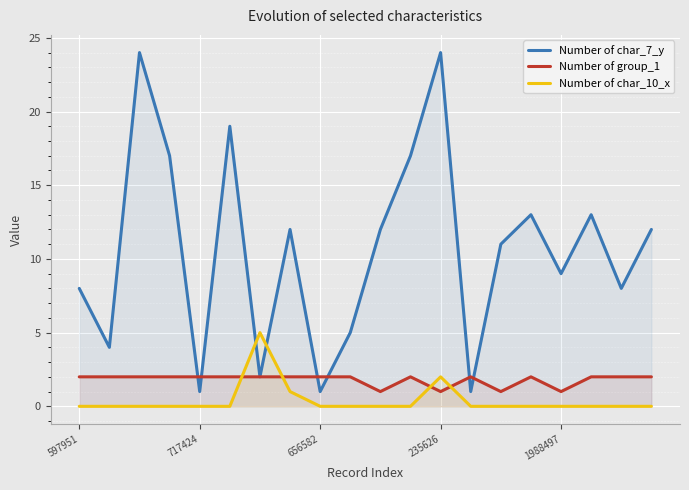

What is the value of the Number of char_7_y point at the 16th from the left?

13